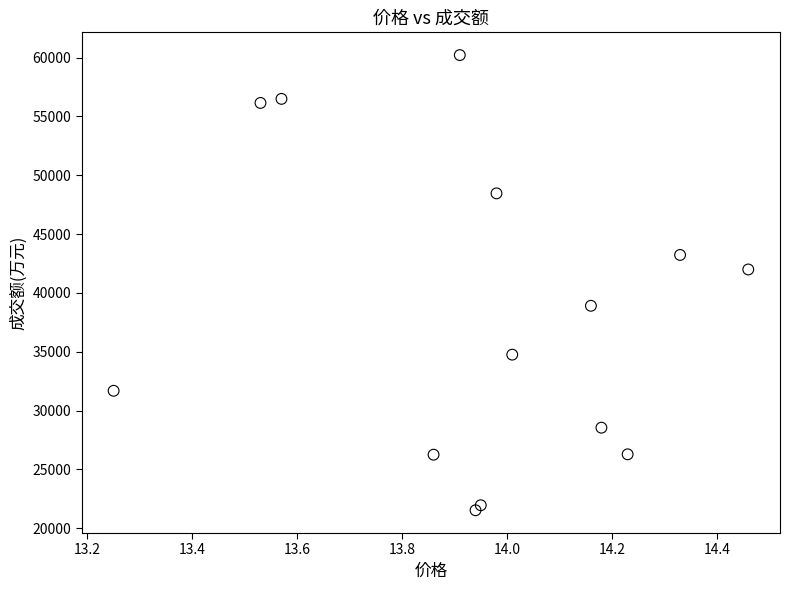

What Y value in the scatter plot is closest to 40873?

41996